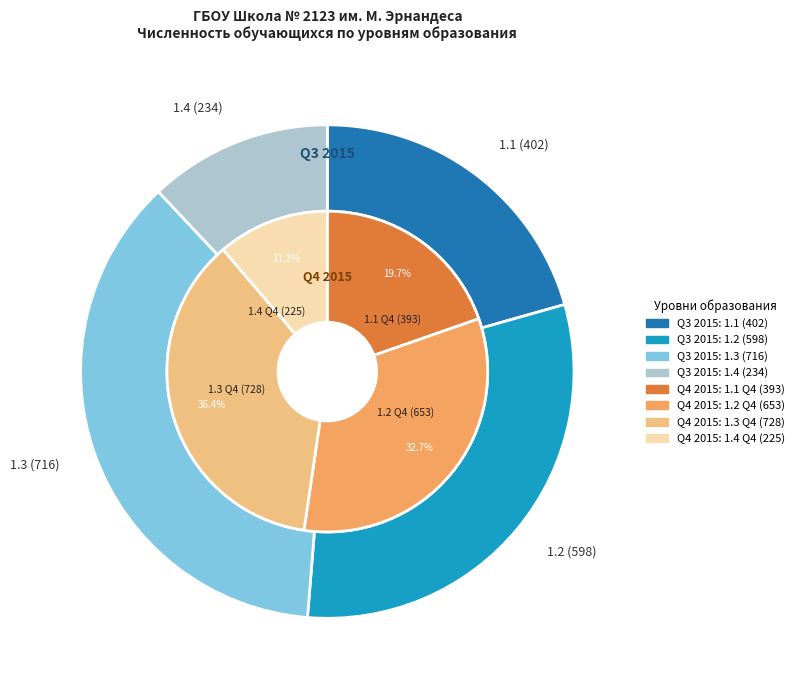

Count the number of slices in the pie.

4